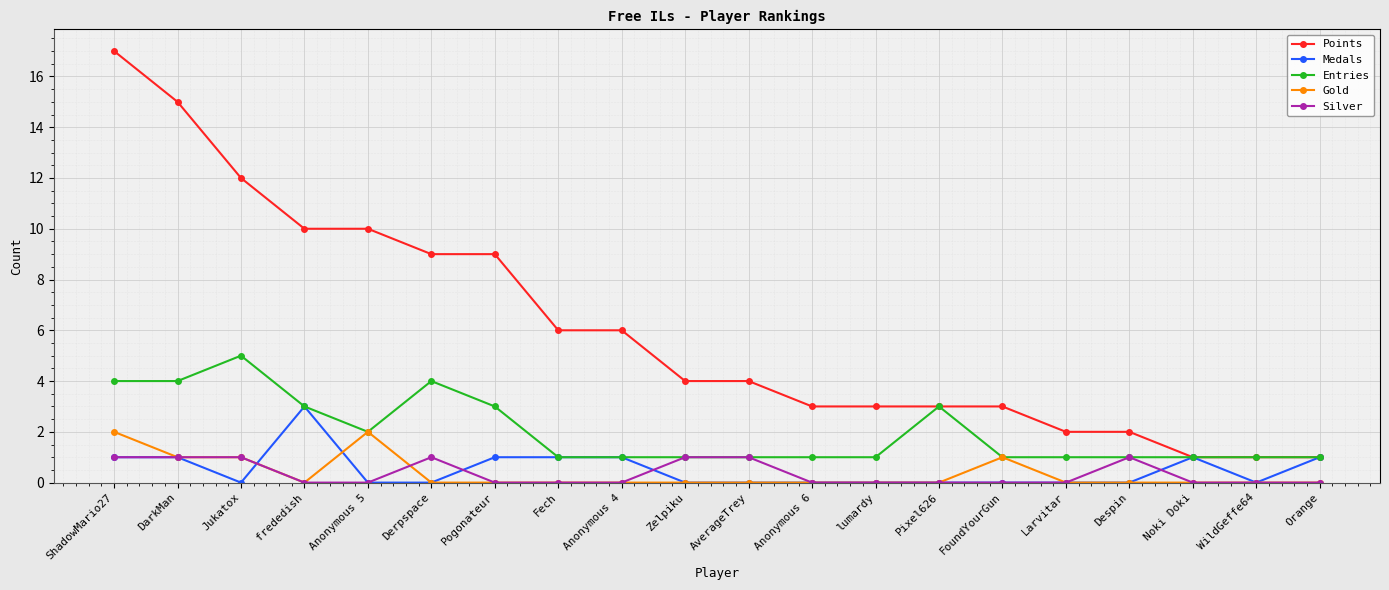

What position from the right is WildGeffe64?

2